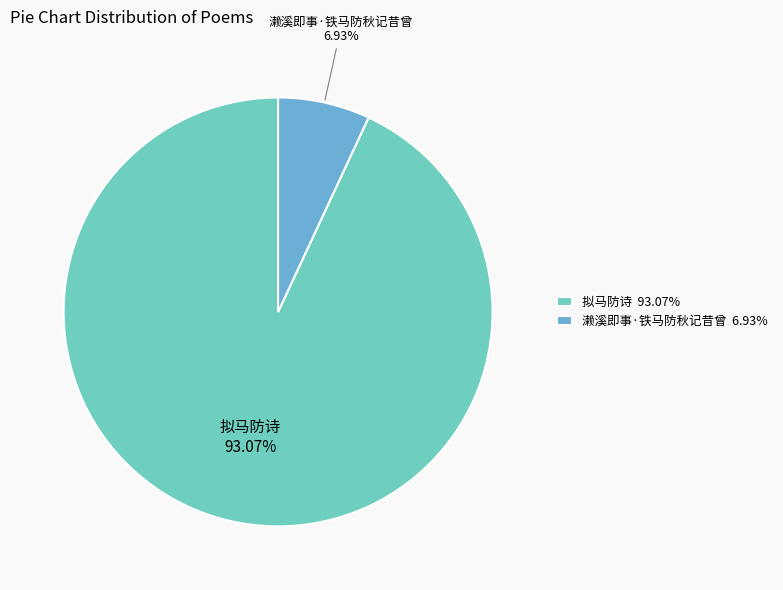

Count the number of slices in the pie.

2